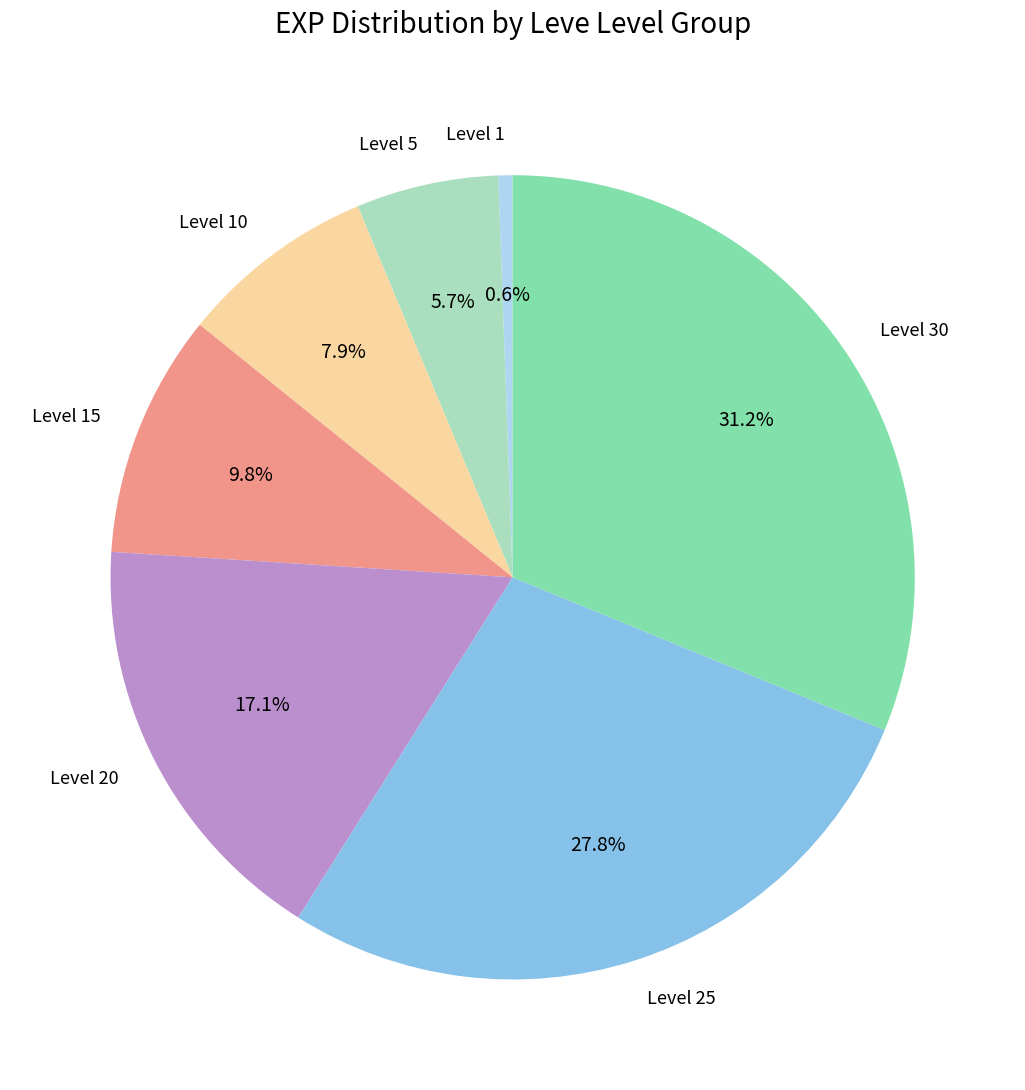

What percentage do Level 1 and Level 30 together represent?

31.8%